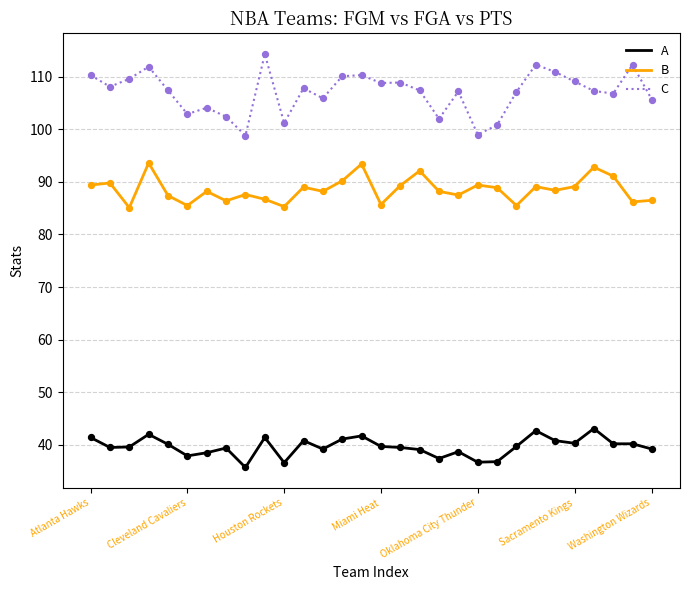

Which series has the widest spread of values?

C